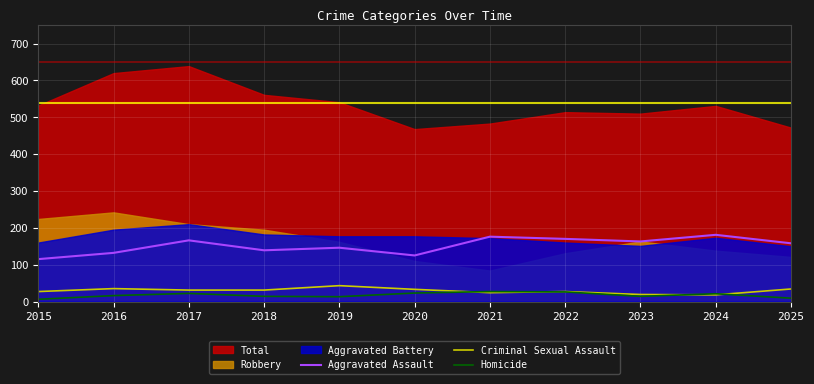

The value of Aggravated Assault at 2021 is 59. True or false?

False